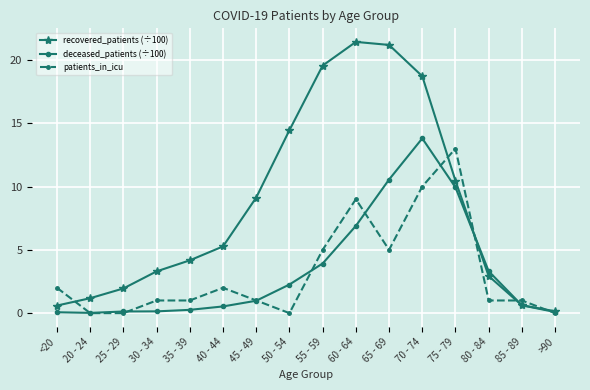

At how many categories does at least one series exceed 15?

4